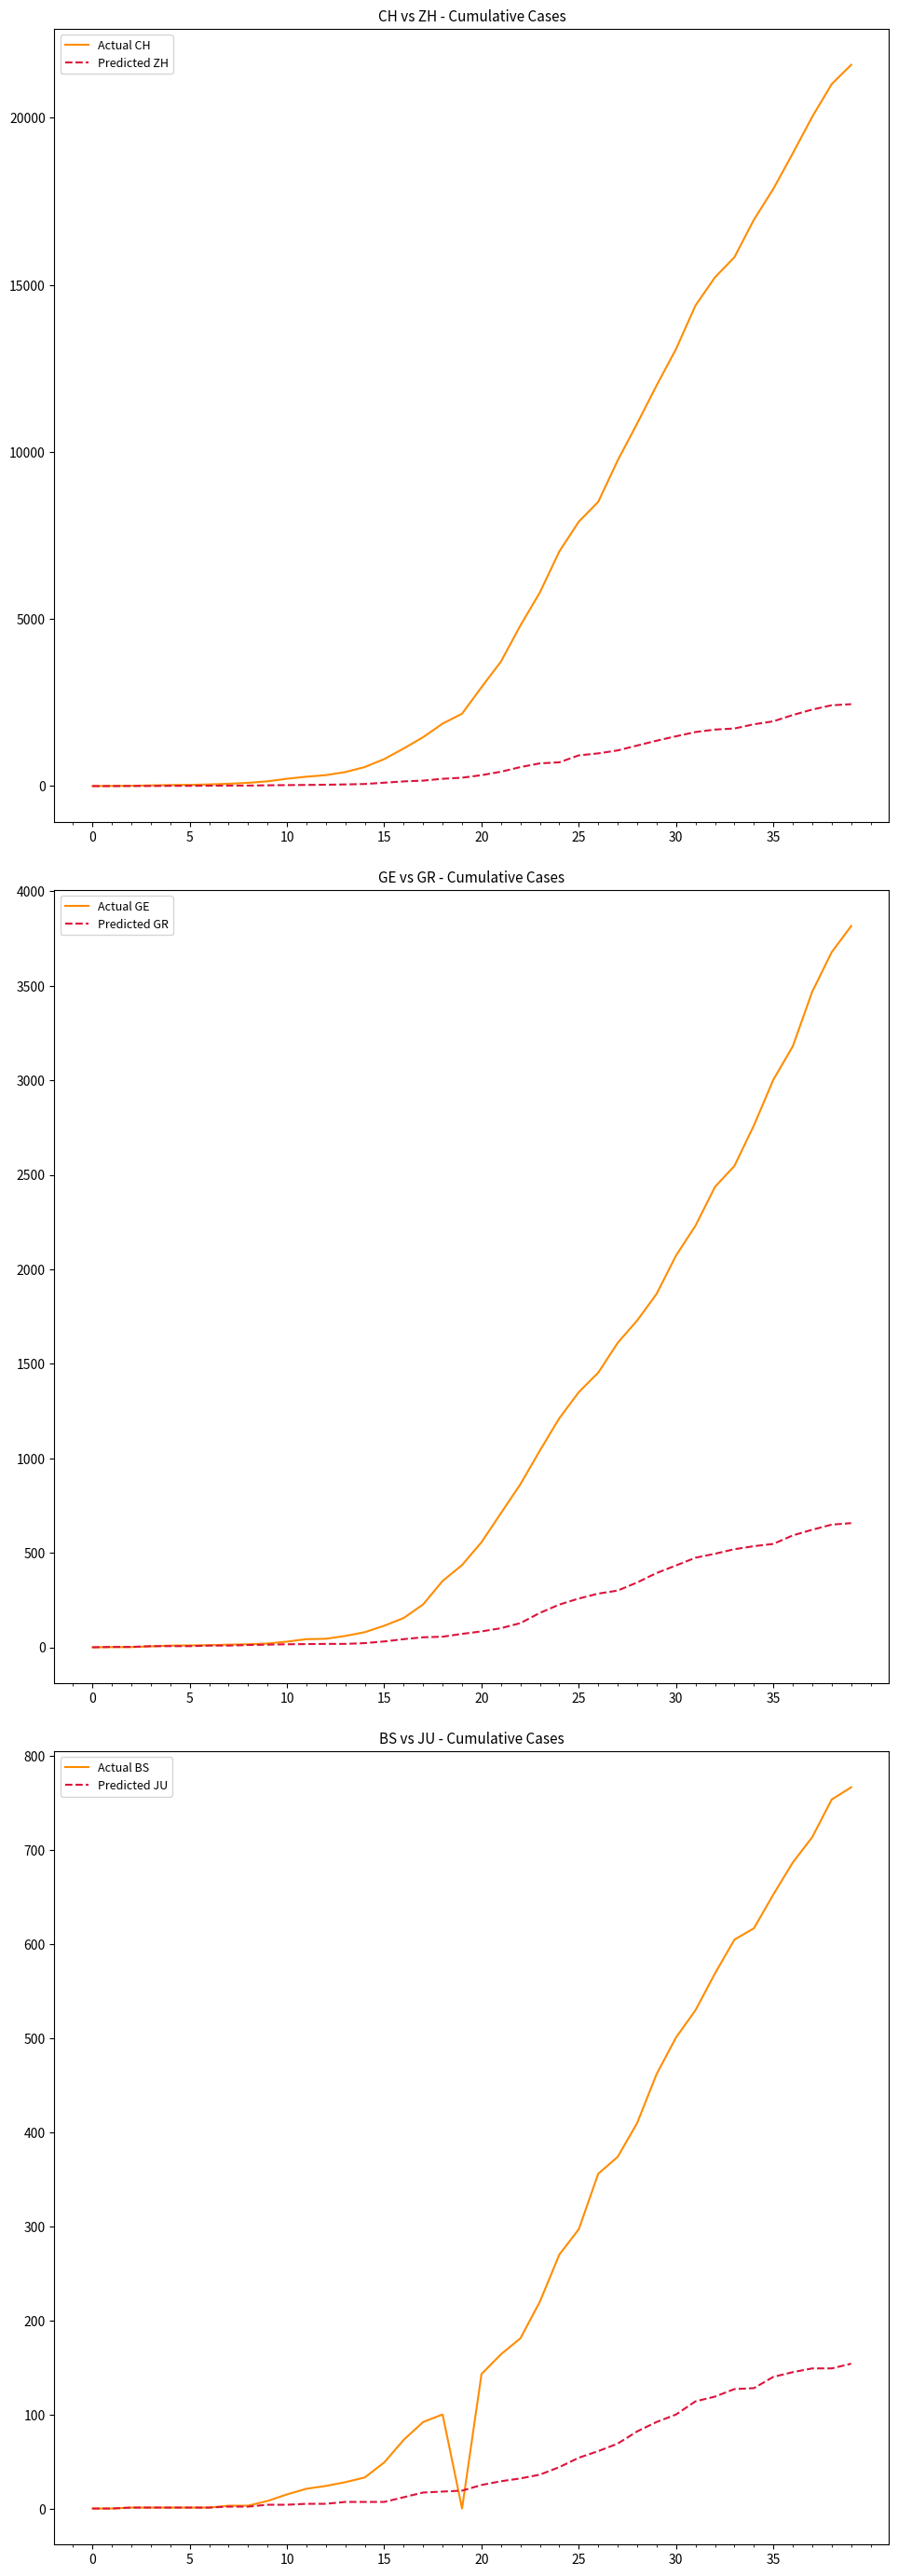

How many positive values does the Actual CH series have?

39